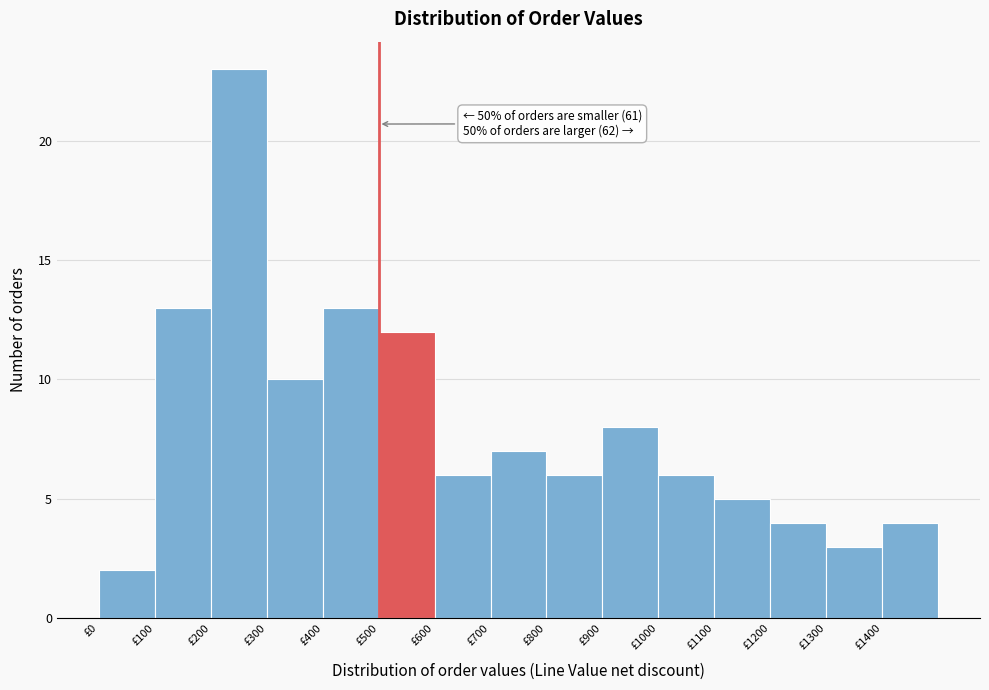

Over which range of the x-axis is the bar tallest?

200 to 300